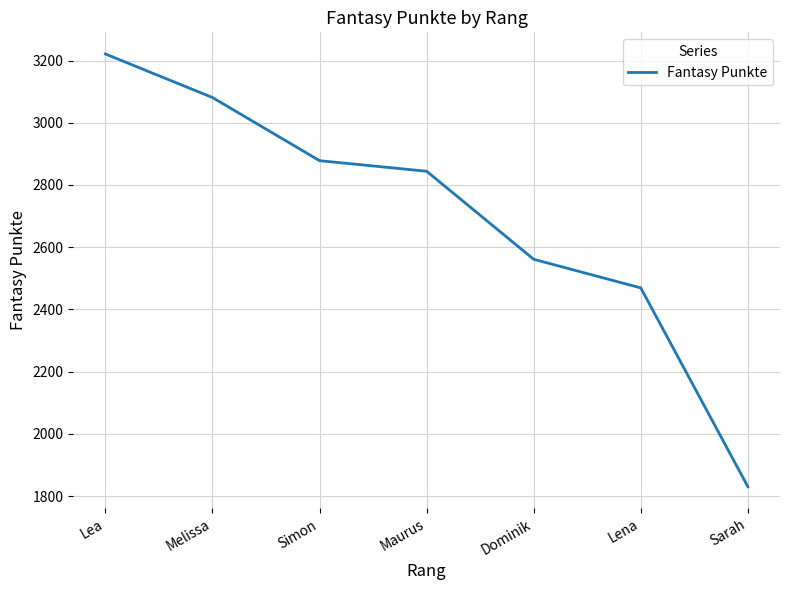

Which has a higher value, Simon or Sarah?

Simon